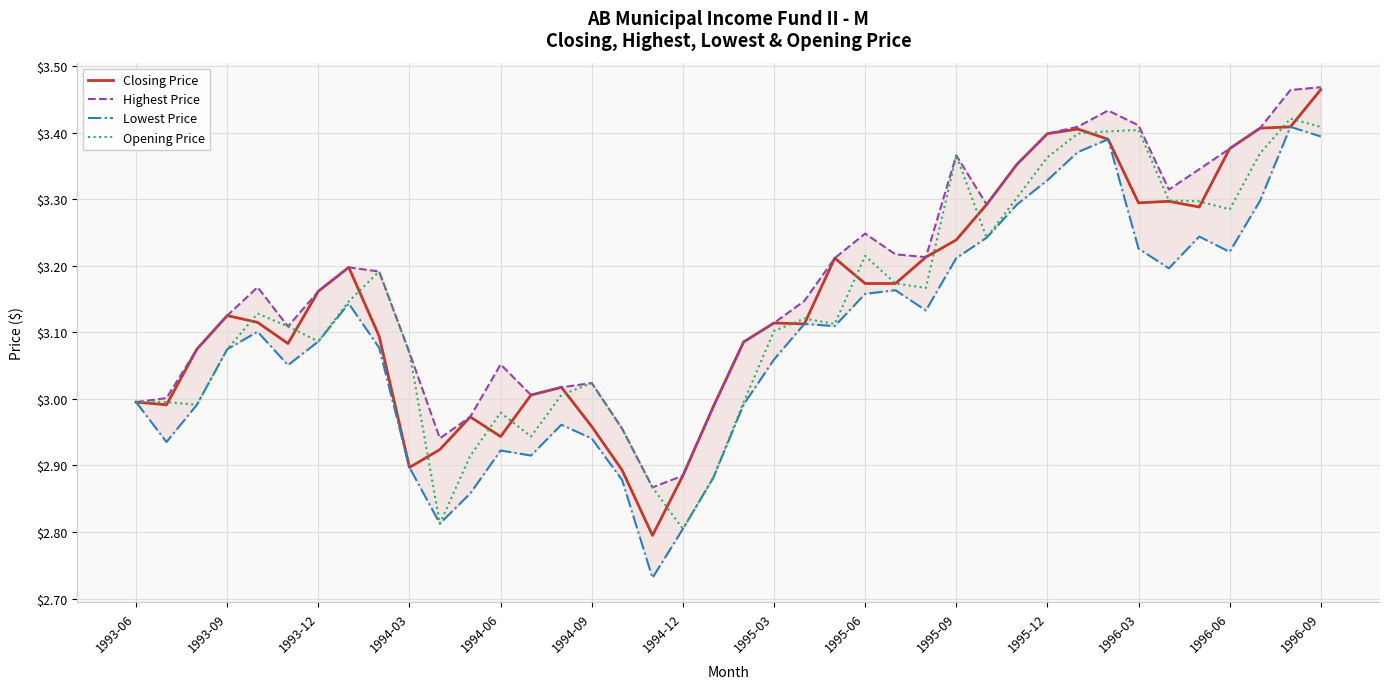

The Opening Price series shows 1.9 at 22. True or false?

False